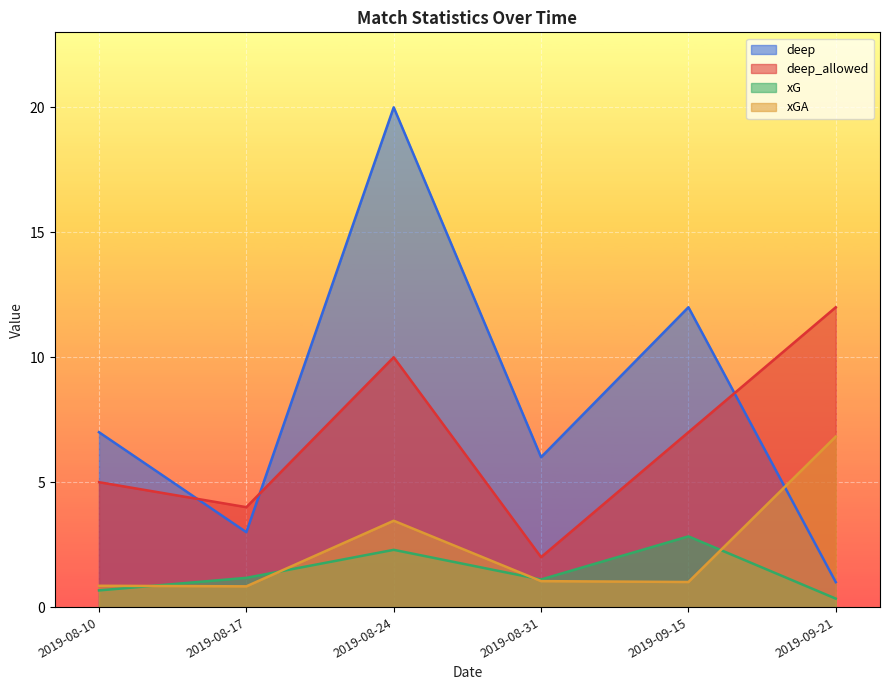

At 2019-08-10, list the series in order from largest to smallest.

deep, deep_allowed, xGA, xG